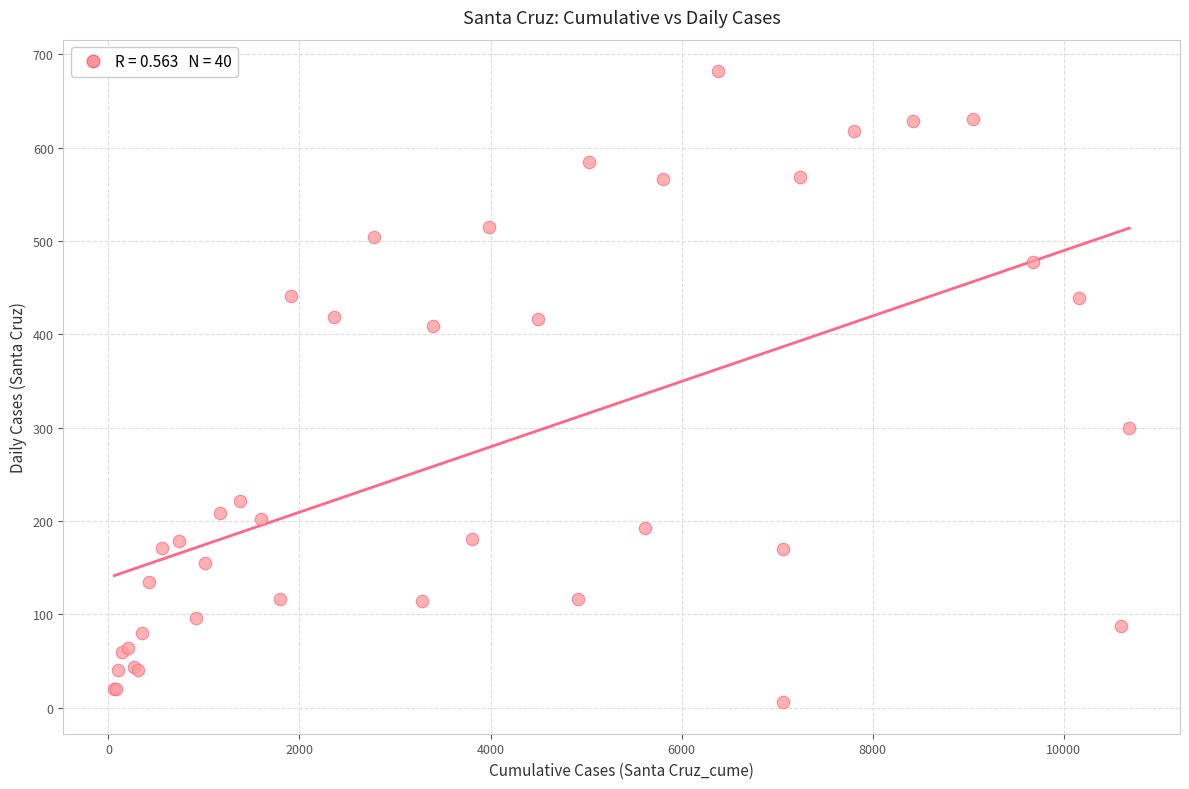

What Y value in the scatter plot is closest to 344?

300